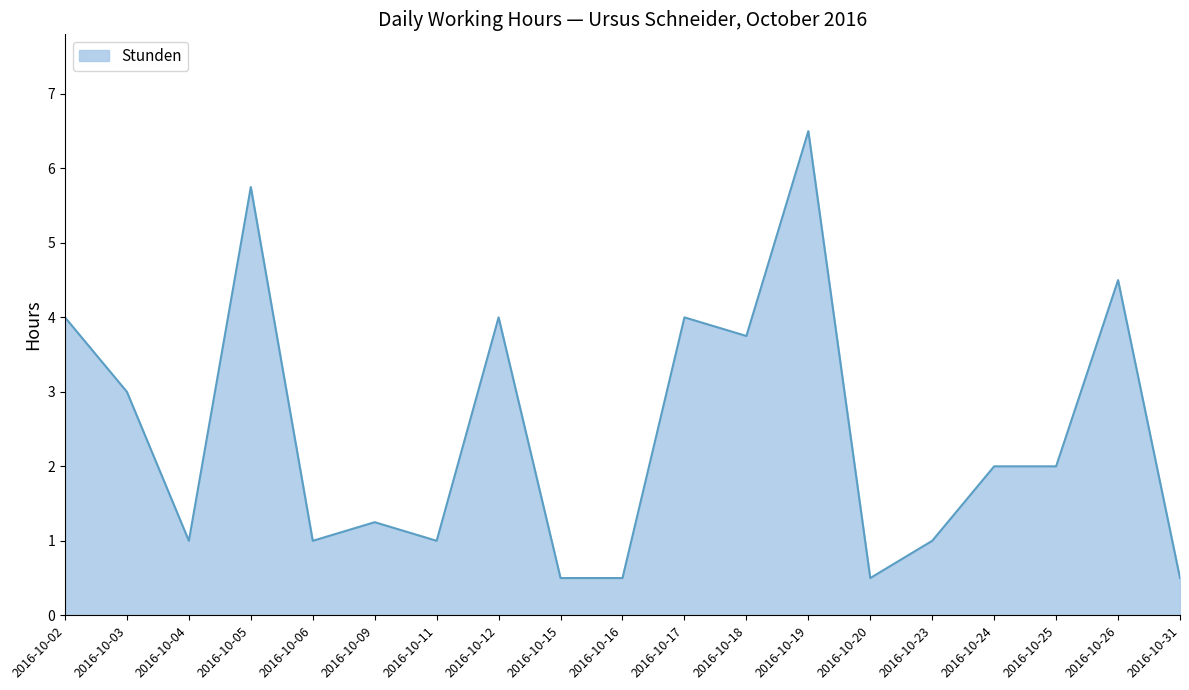

Count the number of data series in this chart.

1